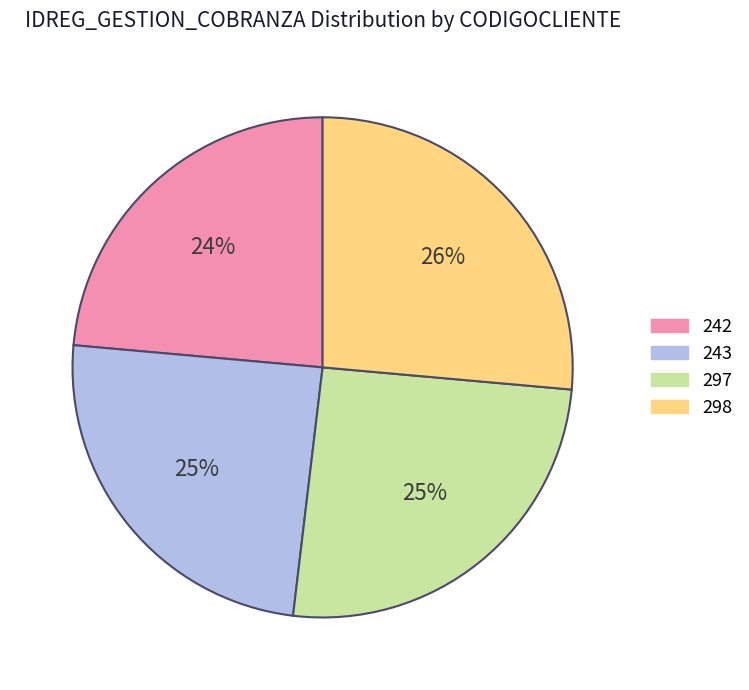

To the nearest percent, what is the average slice percentage?

25%